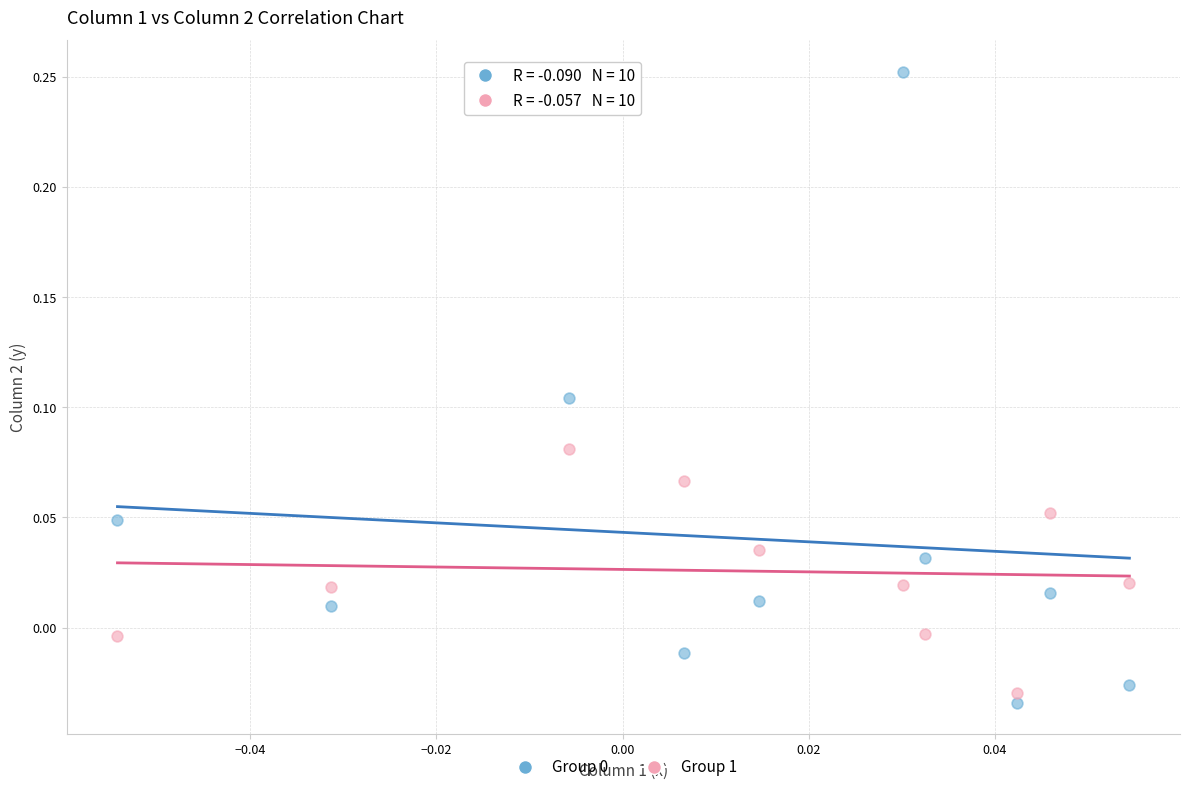

How many data points are displayed?

20